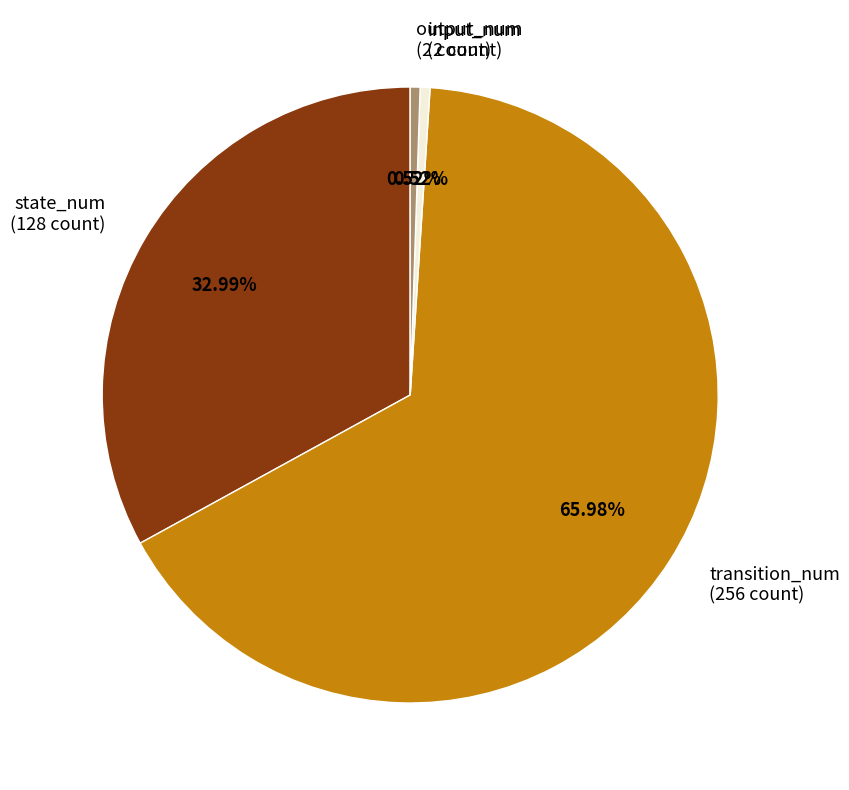

Do transition_num and state_num together represent more than half of the pie?

Yes